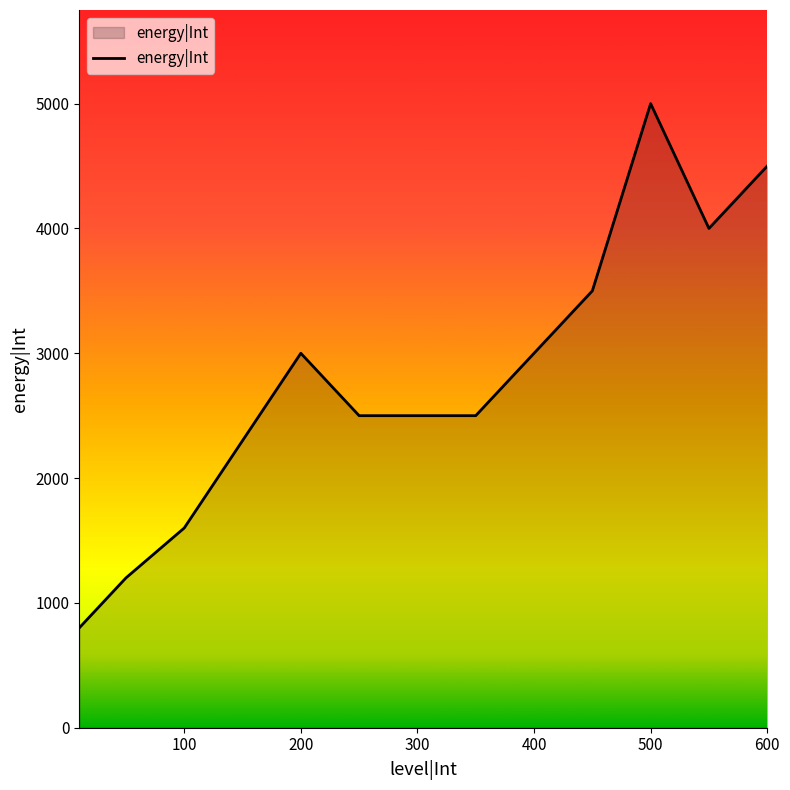

What is the greatest value displayed?

5000